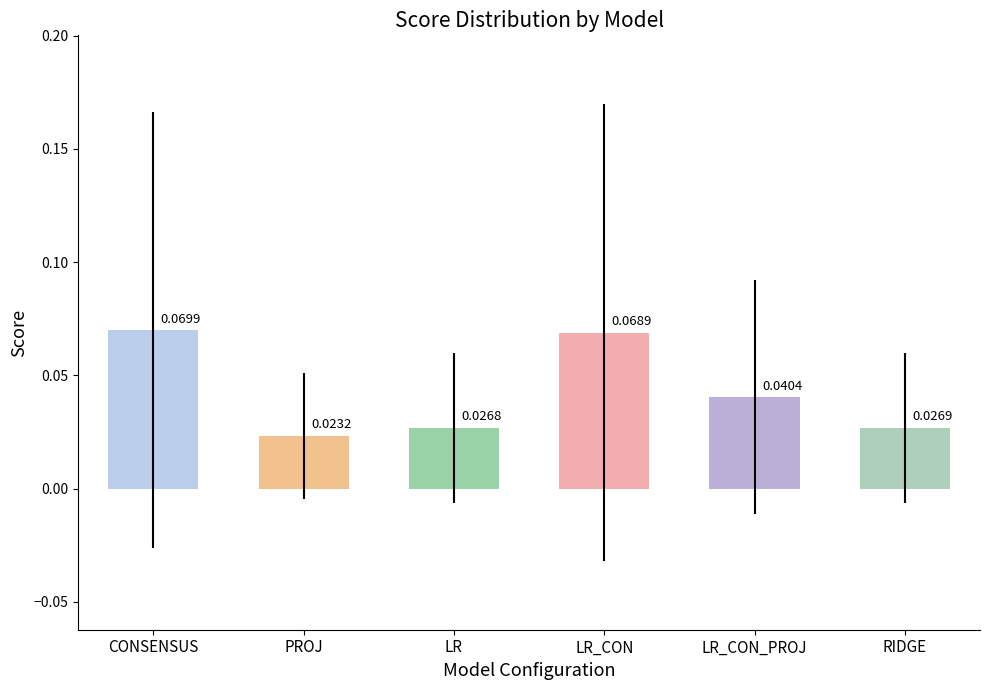

Reading right to left, extract all data points from this chart.

avg: 0.0	0.0	0.1	0.0	0.0	0.1
std: 0.0	0.1	0.1	0.0	0.0	0.1